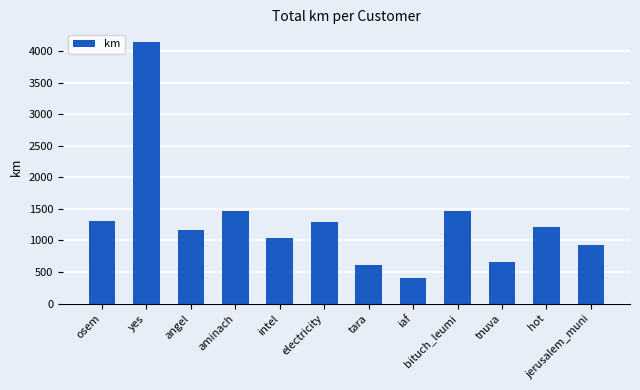

What is the difference between the values at tnuva and bituch_leumi?

818.2